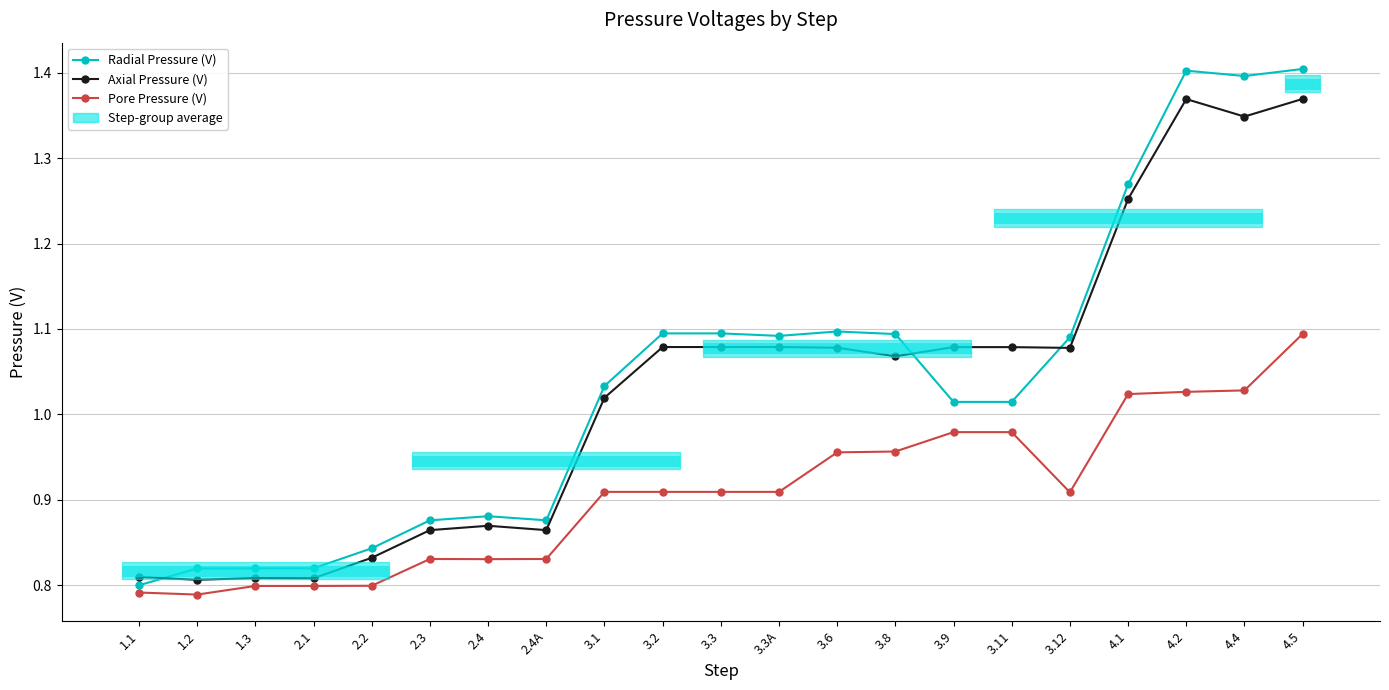

Reading left to right, what are all the values shown in this chart?

Radial Pressure (V): 0.8	0.8	0.8	0.8	0.8	0.9	0.9	0.9	1.0	1.1	1.1	1.1	1.1	1.1	1.0	1.0	1.1	1.3	1.4	1.4	1.4
Axial Pressure (V): 0.8	0.8	0.8	0.8	0.8	0.9	0.9	0.9	1.0	1.1	1.1	1.1	1.1	1.1	1.1	1.1	1.1	1.3	1.4	1.3	1.4
Pore Pressure (V): 0.8	0.8	0.8	0.8	0.8	0.8	0.8	0.8	0.9	0.9	0.9	0.9	1.0	1.0	1.0	1.0	0.9	1.0	1.0	1.0	1.1